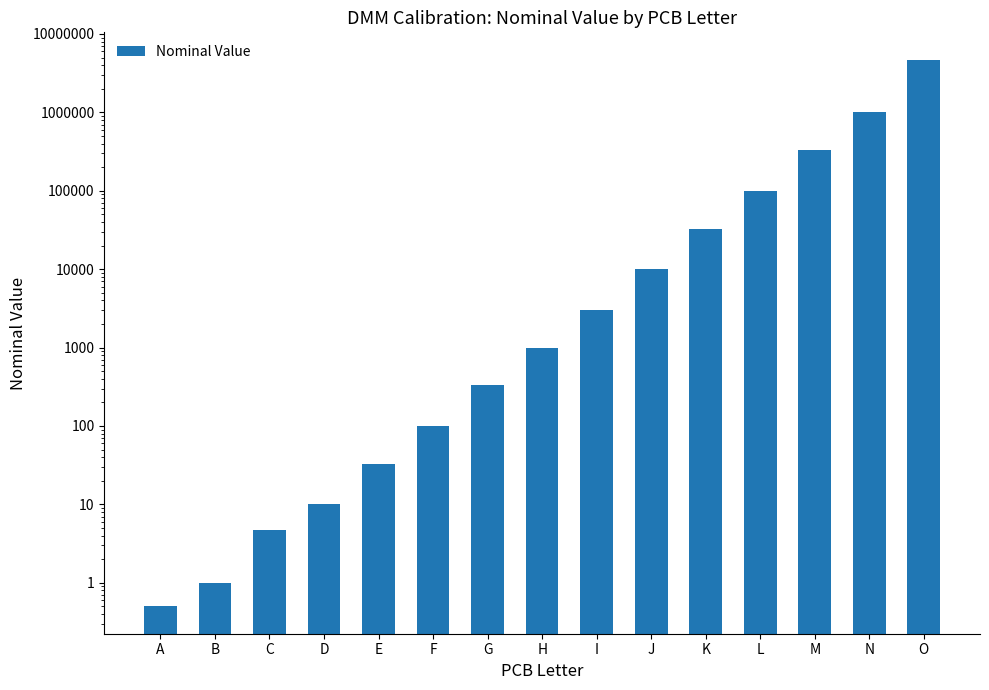

Rank the categories by value from highest to lowest.

O, N, M, L, K, J, I, H, G, F, E, D, C, B, A